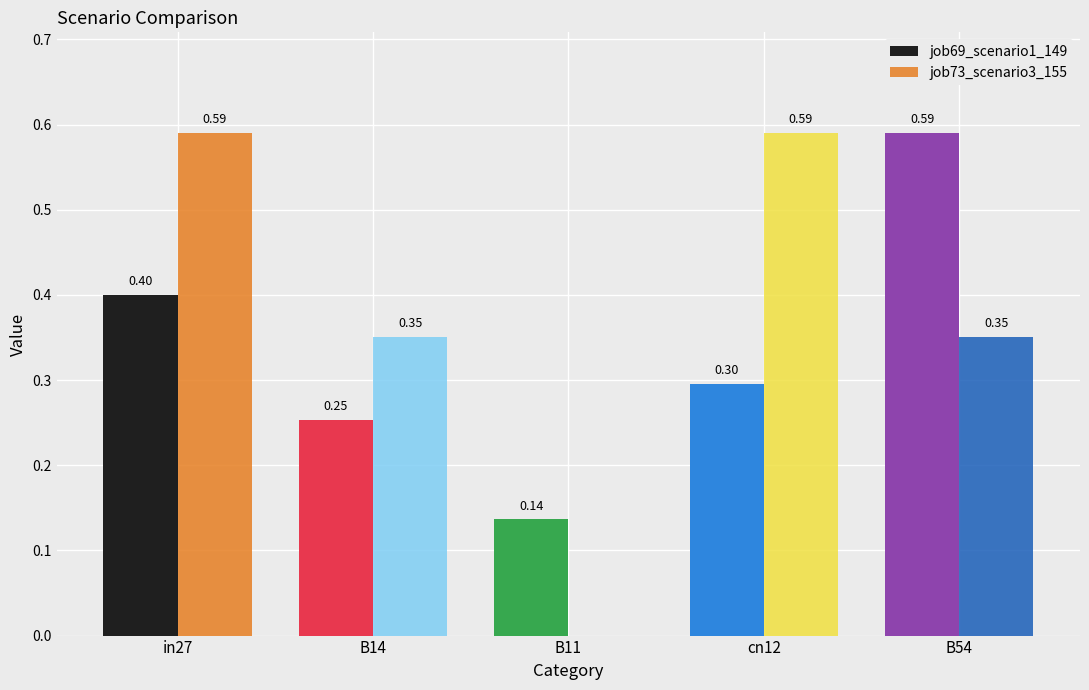

How many groups of bars are there?

5